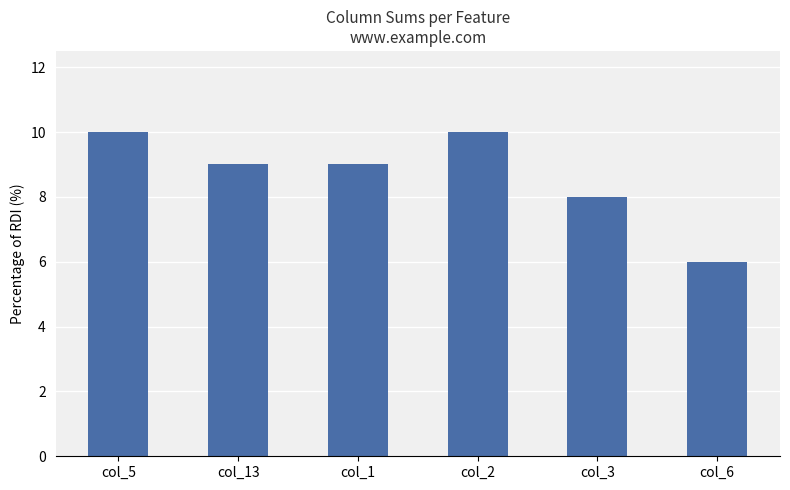

True or false: the data shows 13 at col_3.

False